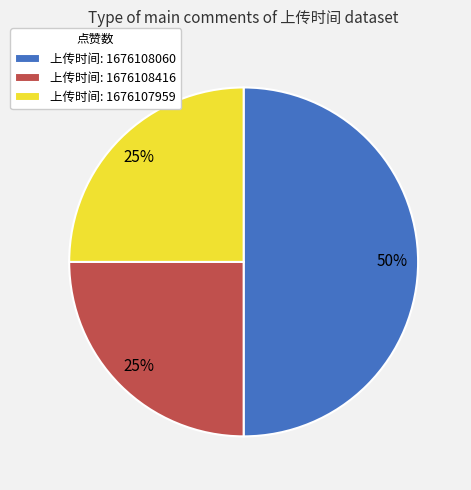

What is the largest slice in the pie chart?

上传时间: 1676108060